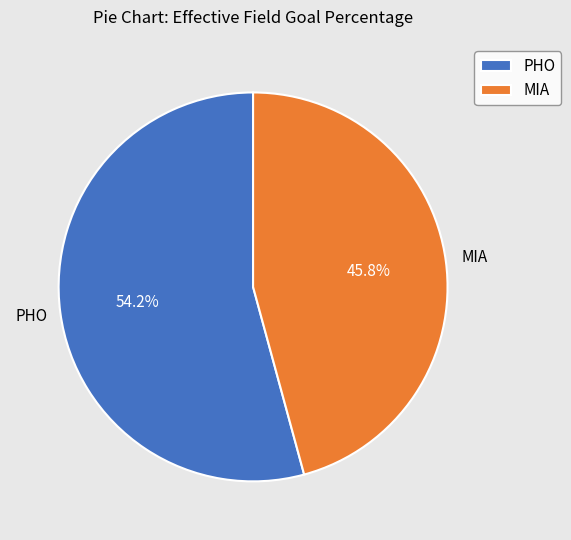

Combined, what portion of the pie is MIA and PHO?

100.0%